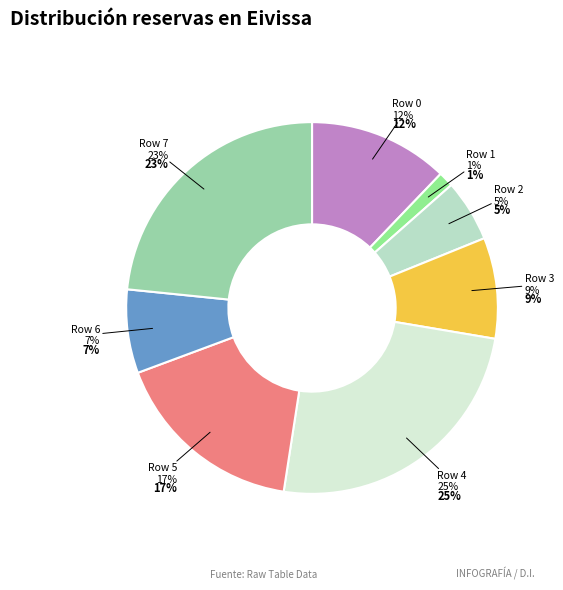

Is it true that Row 5 is 17% of the pie?

True